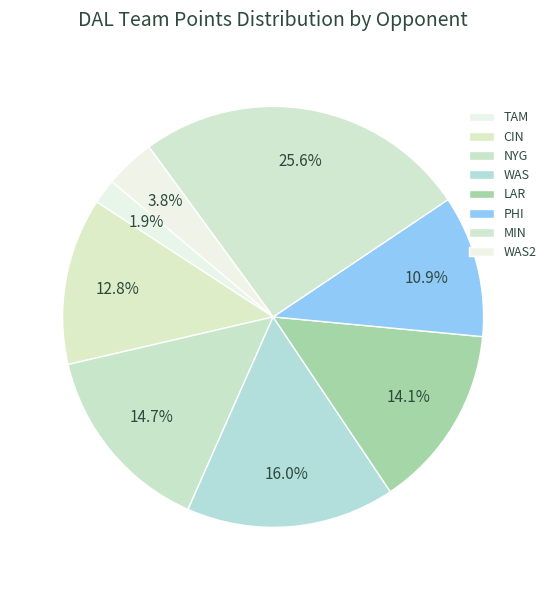

How many slices are in this pie chart?

8